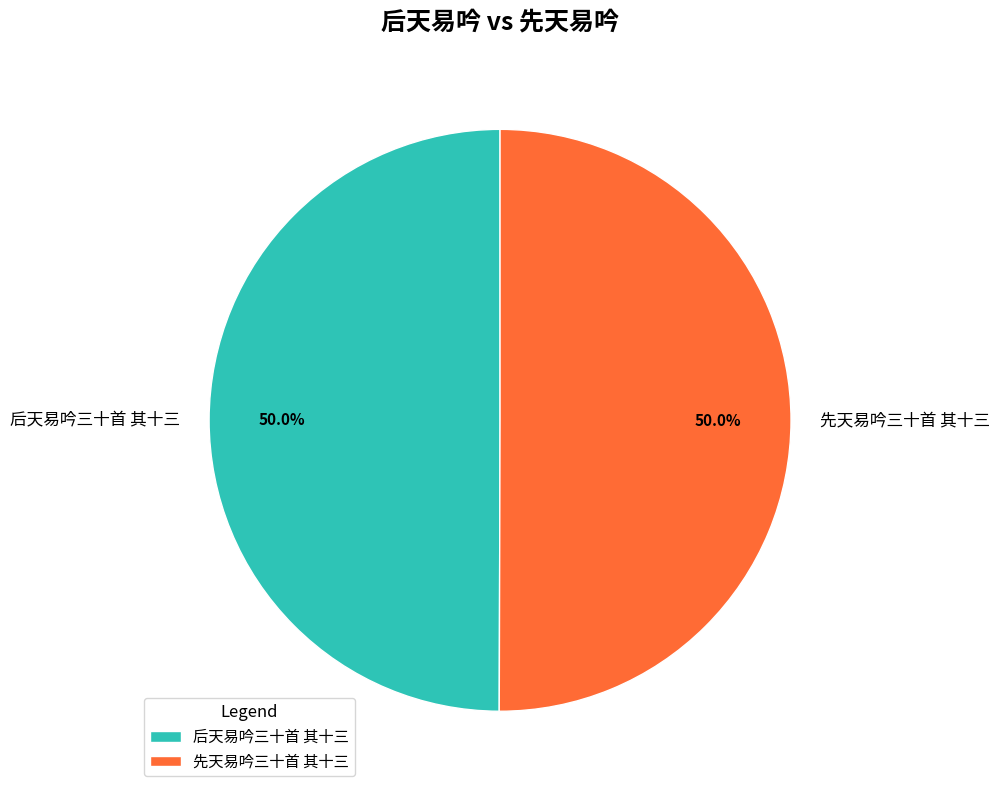

What is the ratio of the value at 后天易吟三十首 其十三 to the value at 先天易吟三十首 其十三?

1.0